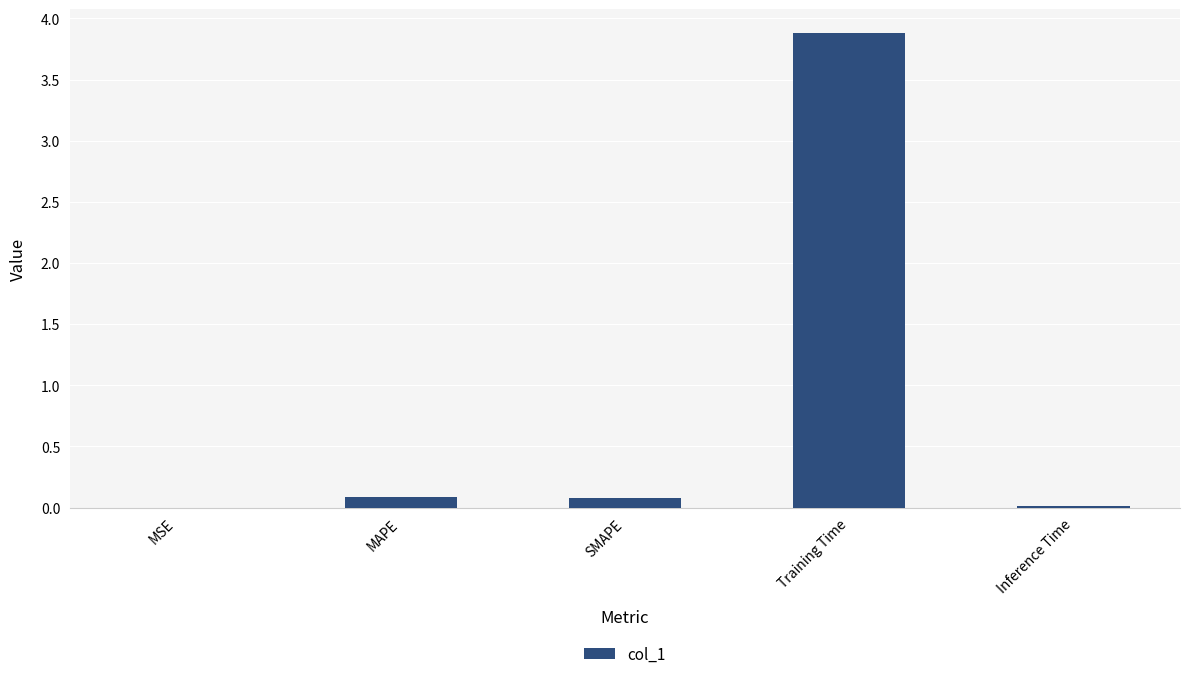

What is the sum of all values?

4.1